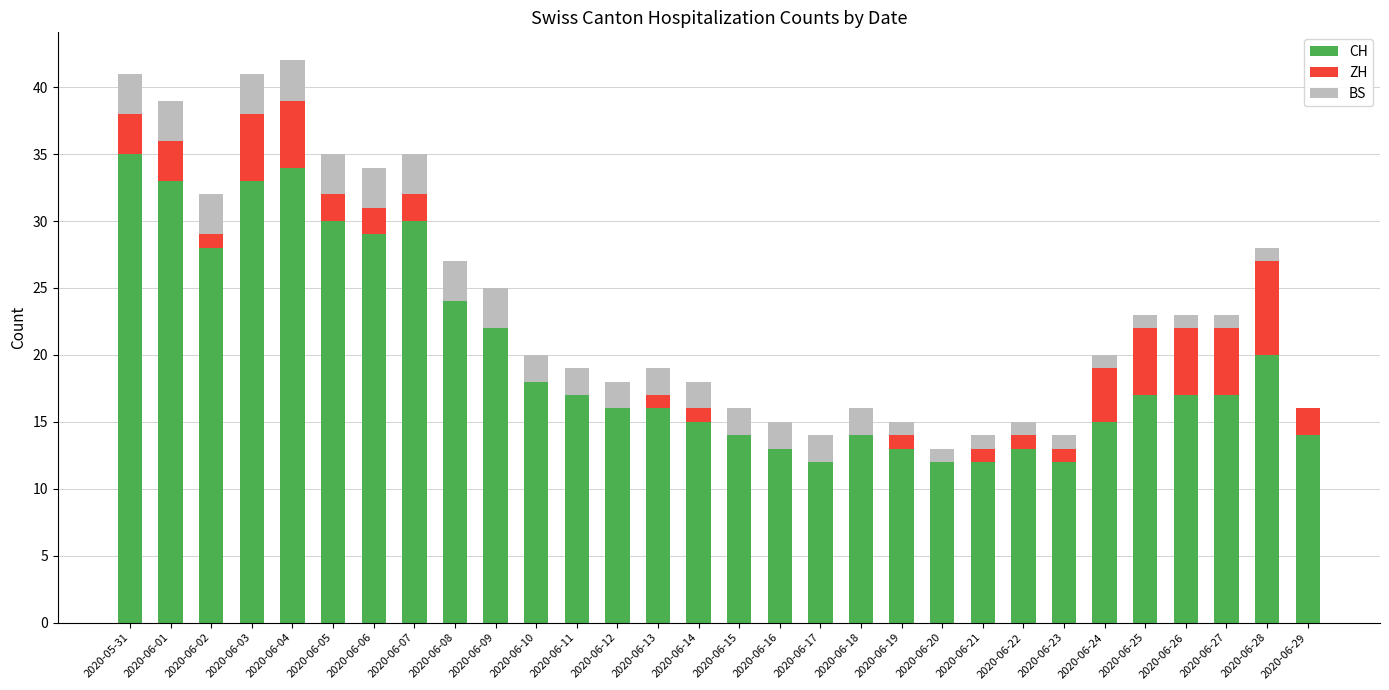

What is the maximum value for CH?

35